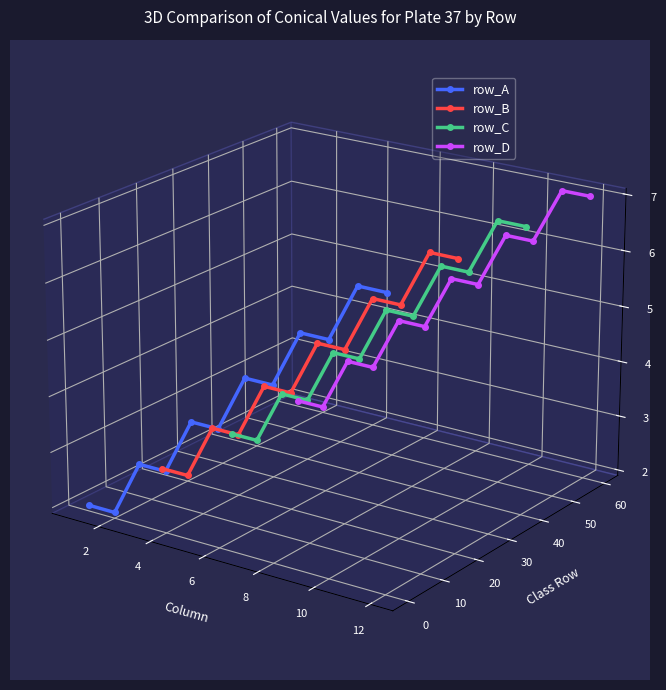

How many distinct data groups are displayed?

4